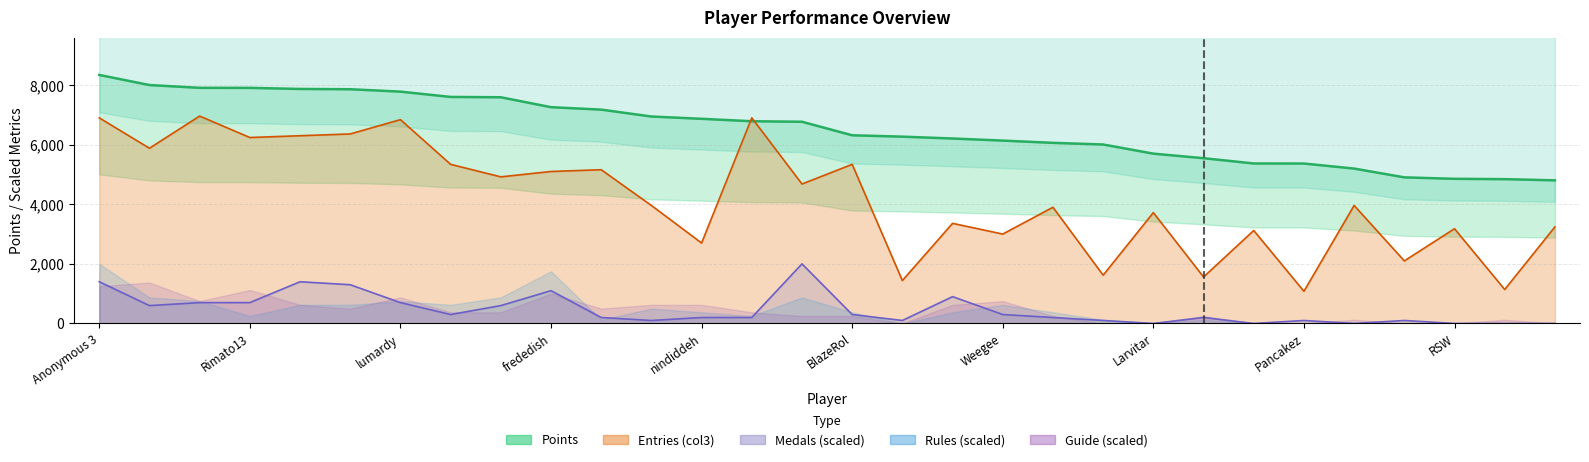

True or false: Entries_col3 and Medals intersect in this chart.

False